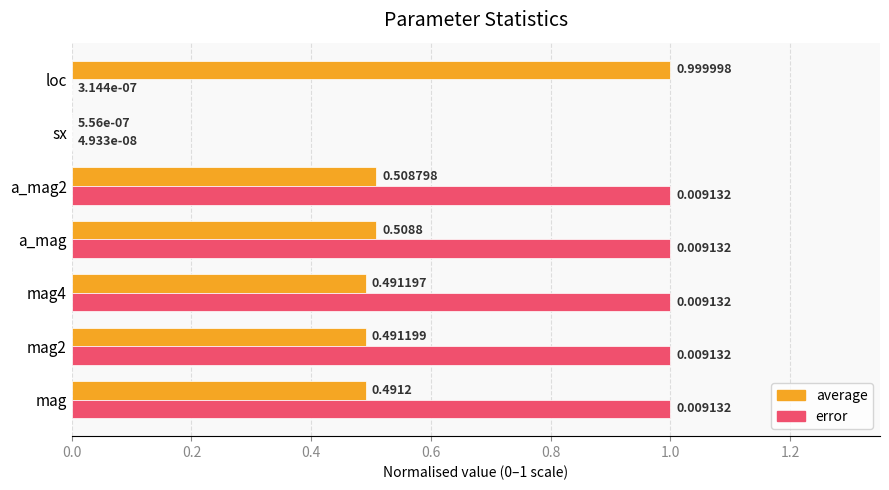

Between a_mag2 and loc, which series saw the biggest shift?

error